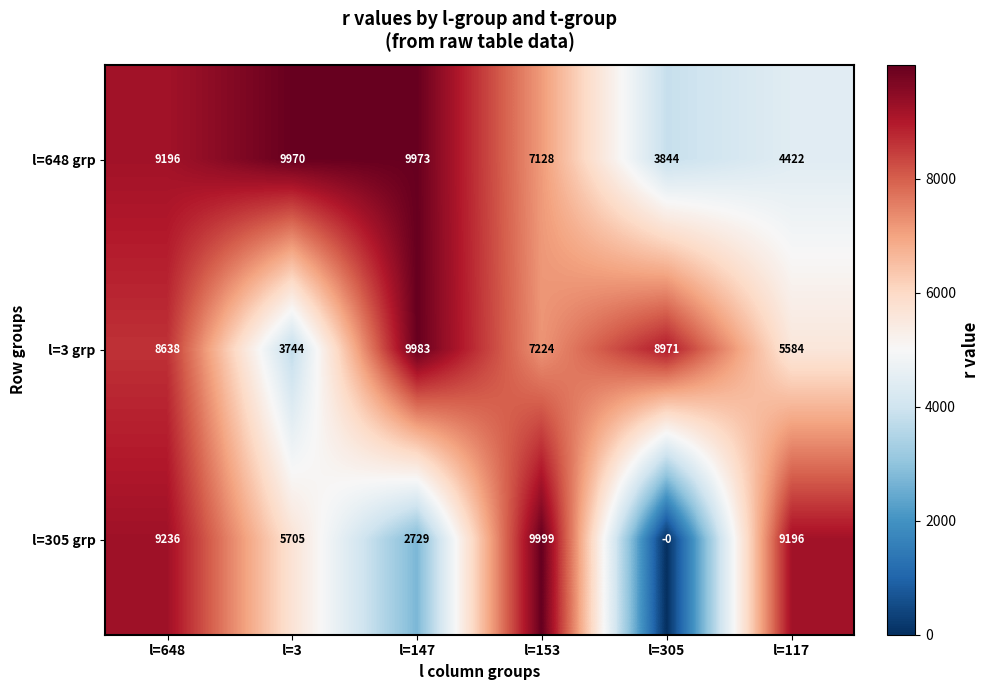

What is the greatest value displayed?

9999